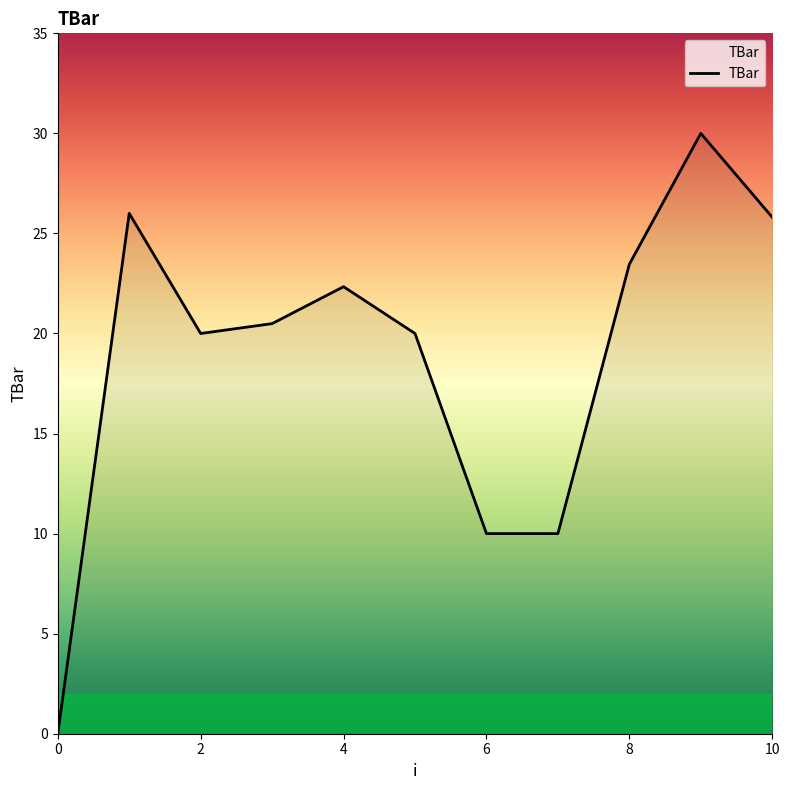

What is the greatest value displayed?

30.0